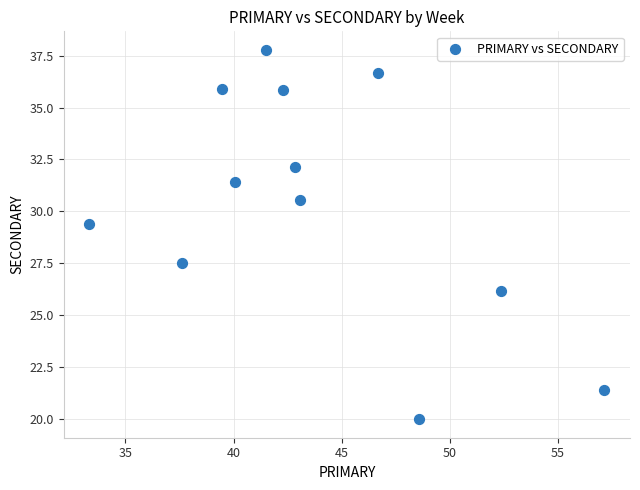

What Y value in the scatter plot is closest to 28?

27.5